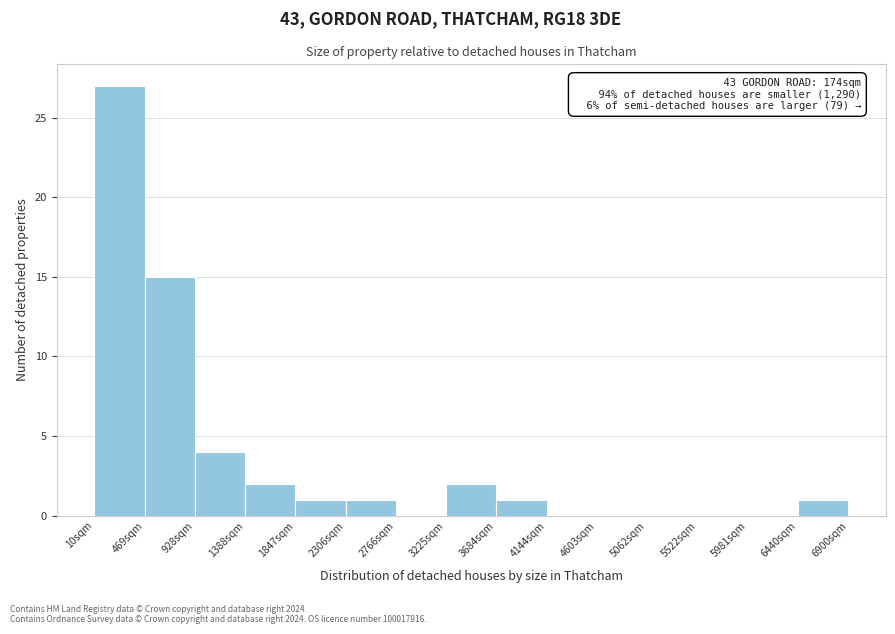

Over which range of the x-axis is the bar tallest?

0 to 450